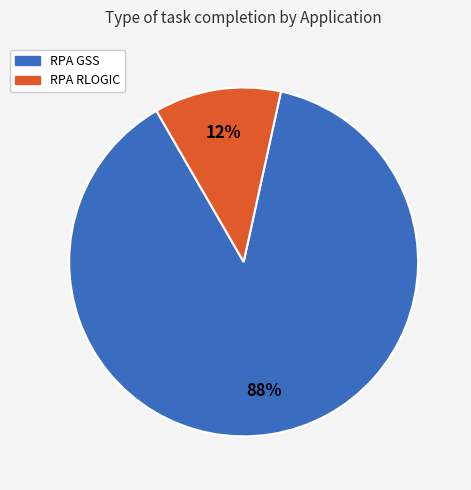

To the nearest percent, what is the difference between the largest and smallest slice percentages?

76%